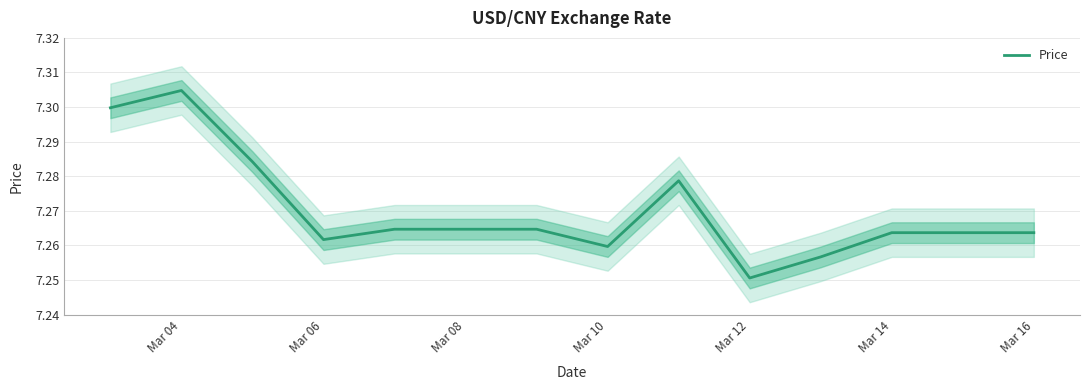

At which label is Price closest to 7?

Mar 12